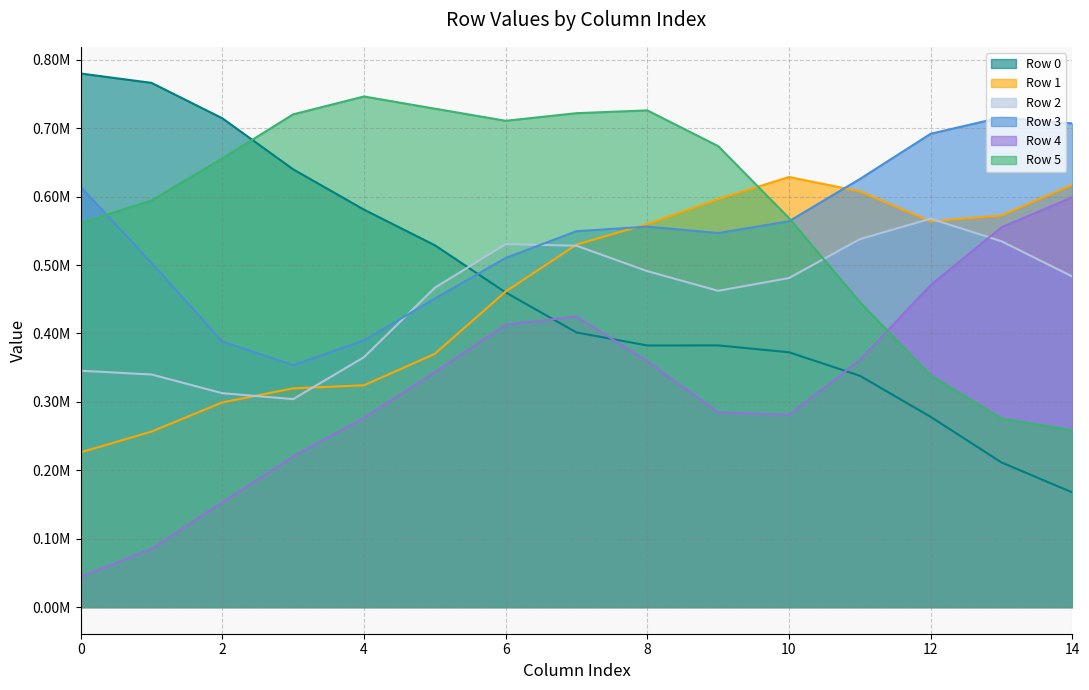

Does the chart display data point markers on the line(s)?

No